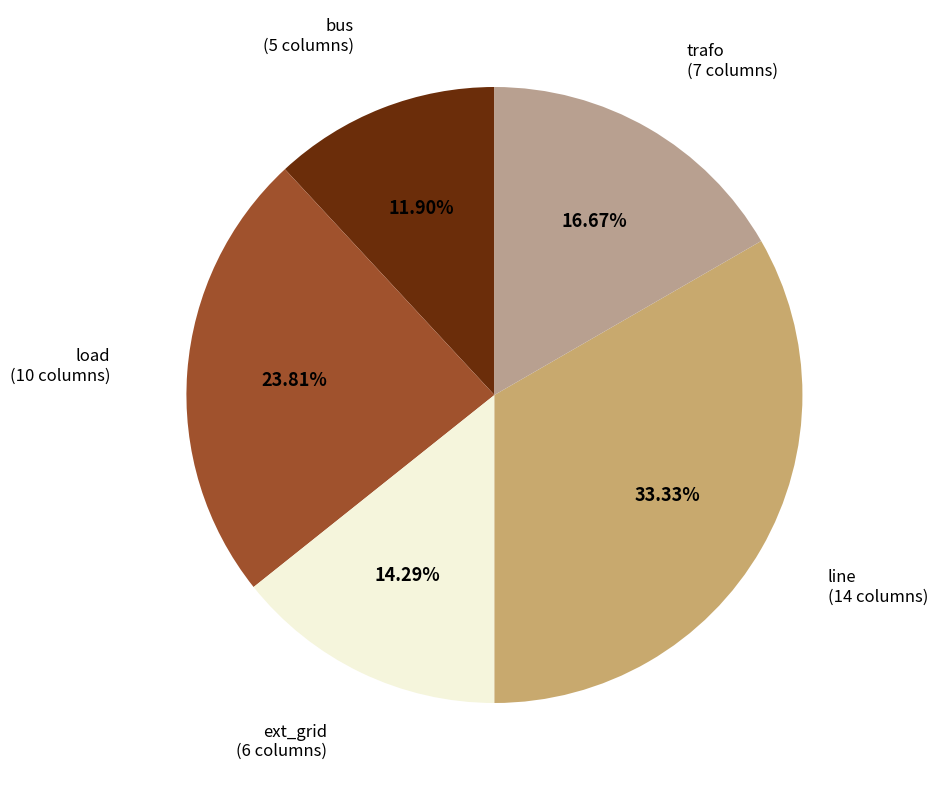

Is it true that line is 33% of the pie?

True